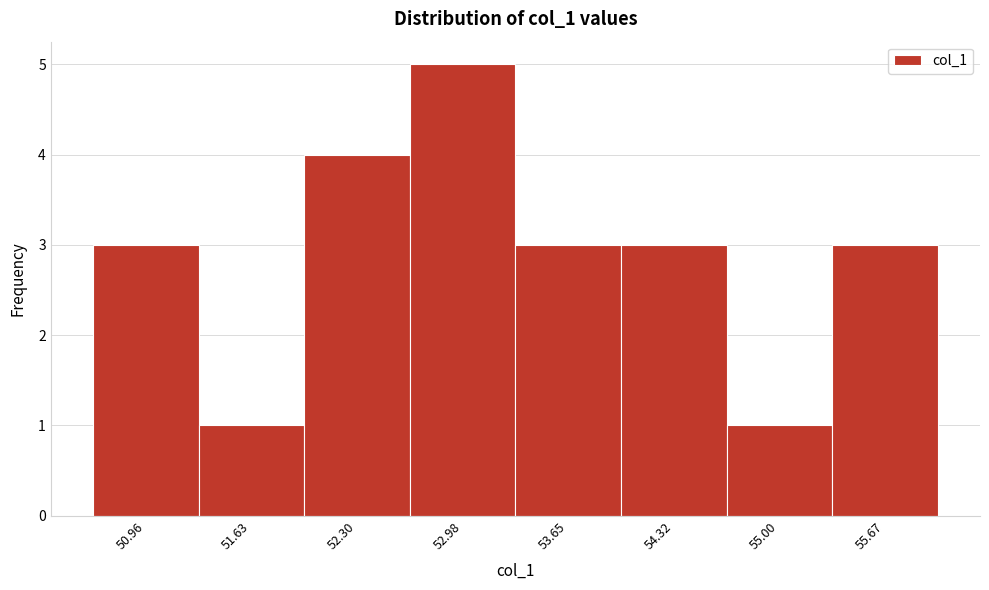

Reading left to right, transcribe all the data shown in this chart.

3	1	4	5	3	3	1	3